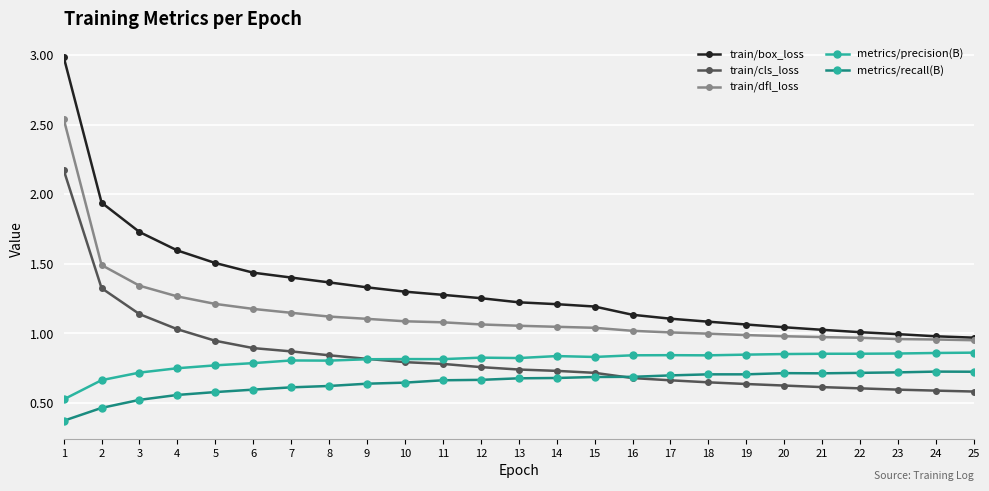

What is the greatest value displayed?

3.0